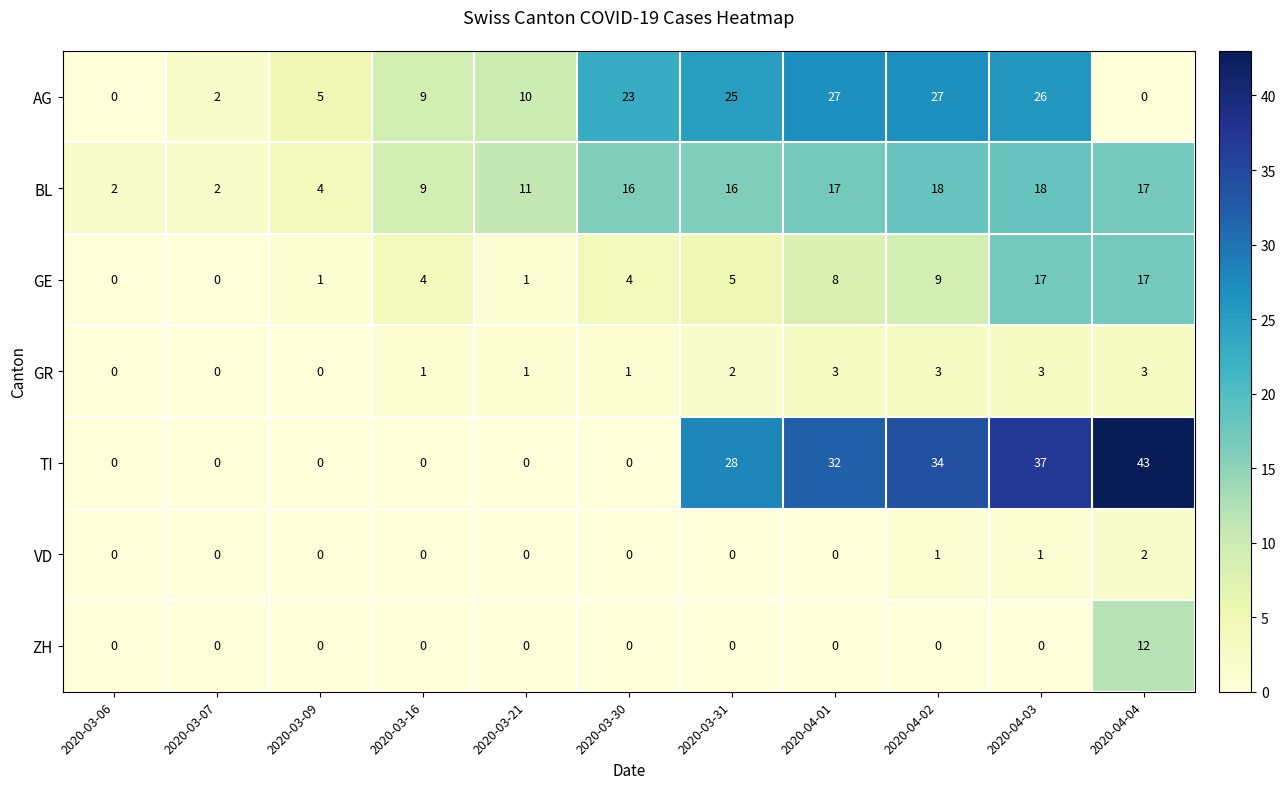

How many data points does each series have?

11